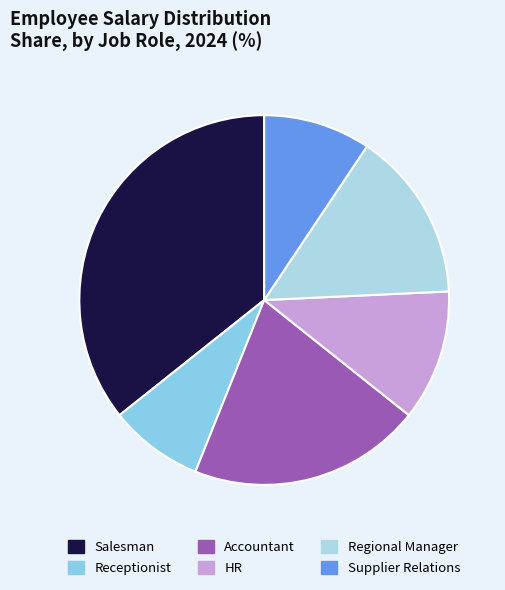

Does Supplier Relations represent more than half of the total?

No